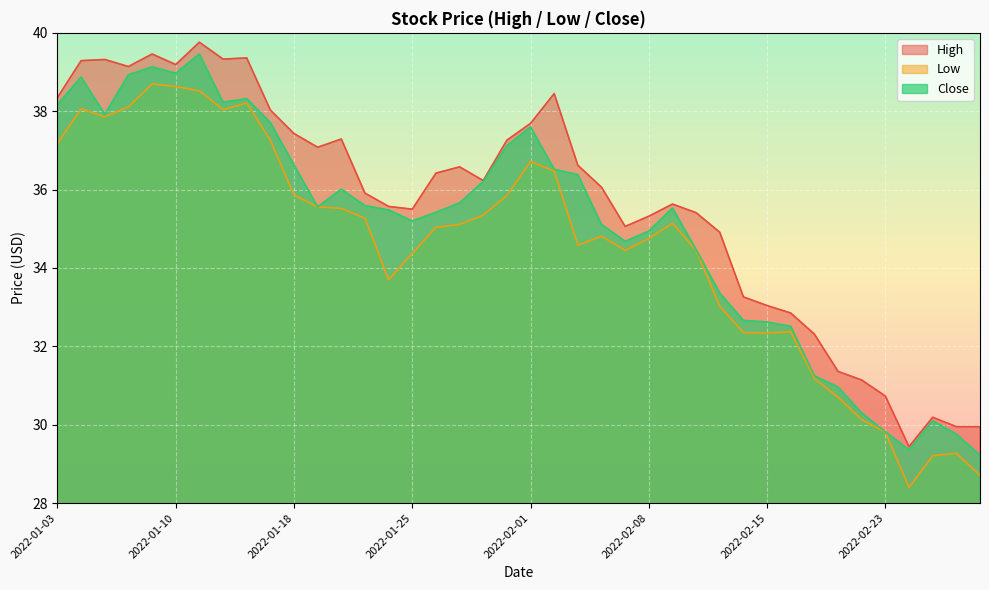

How many lines are shown in the chart?

3